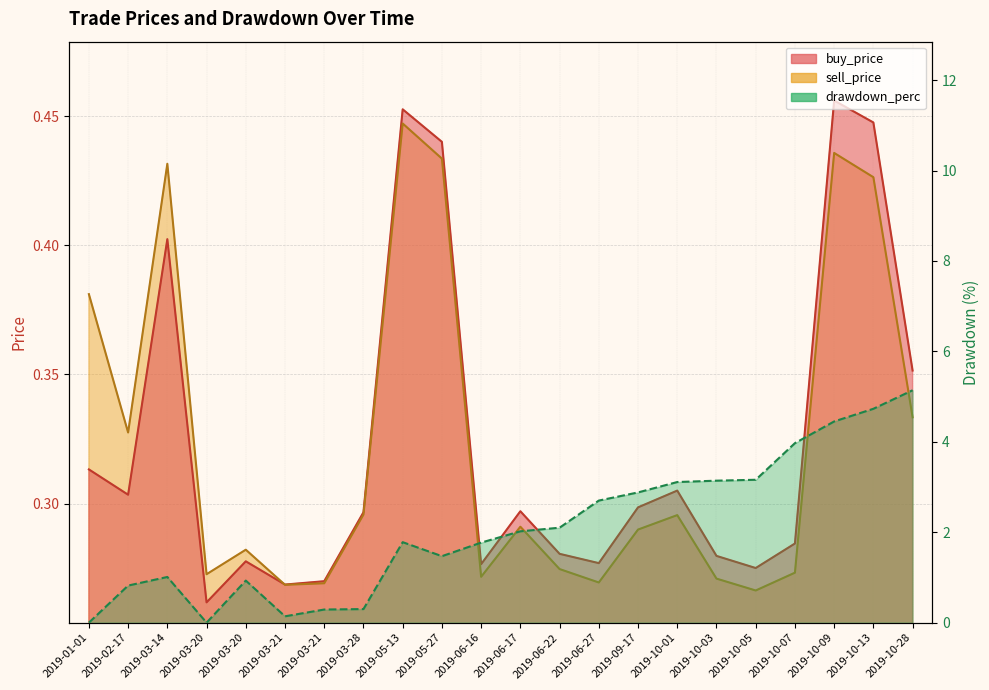

Where do buy_price and sell_price first cross each other?

2019-03-20 and 2019-03-21